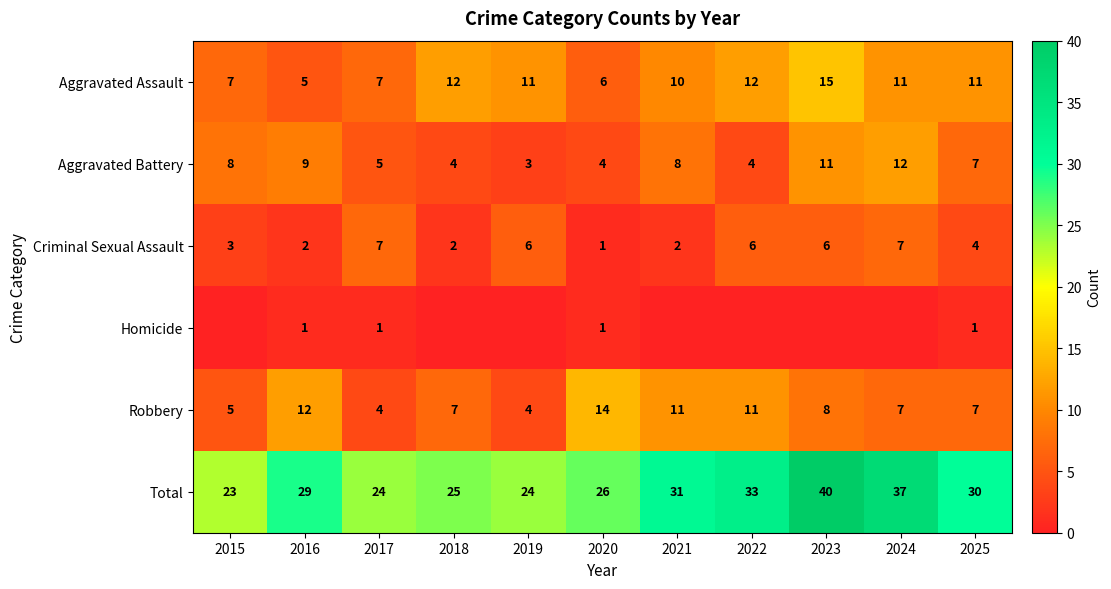

What is the sum of all Aggravated Battery values?

75